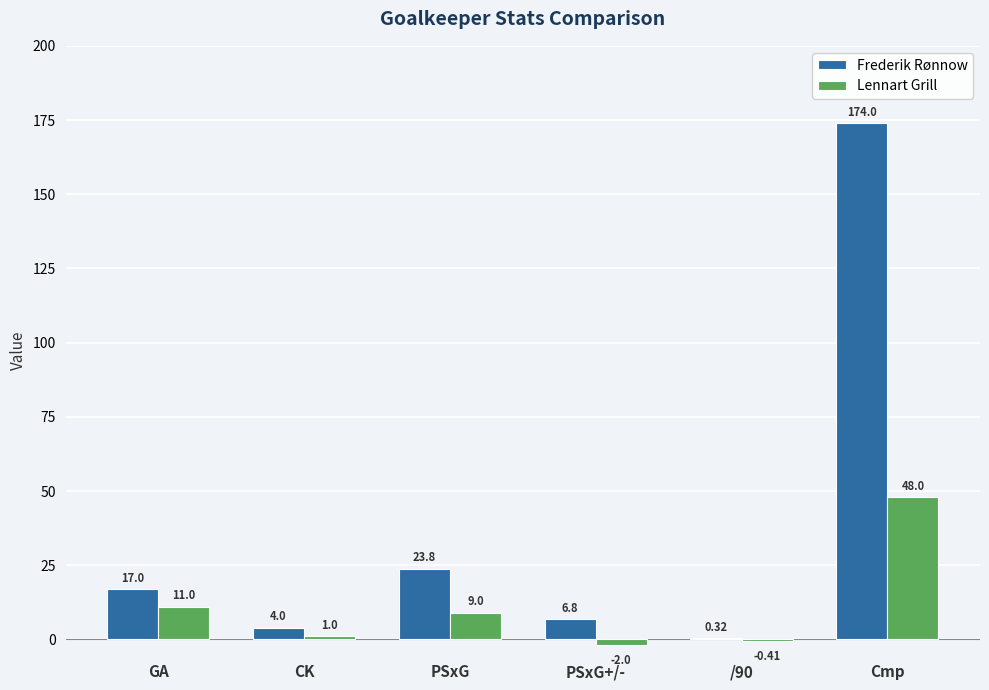

What is the sum of all Frederik Rønnow values?

225.9